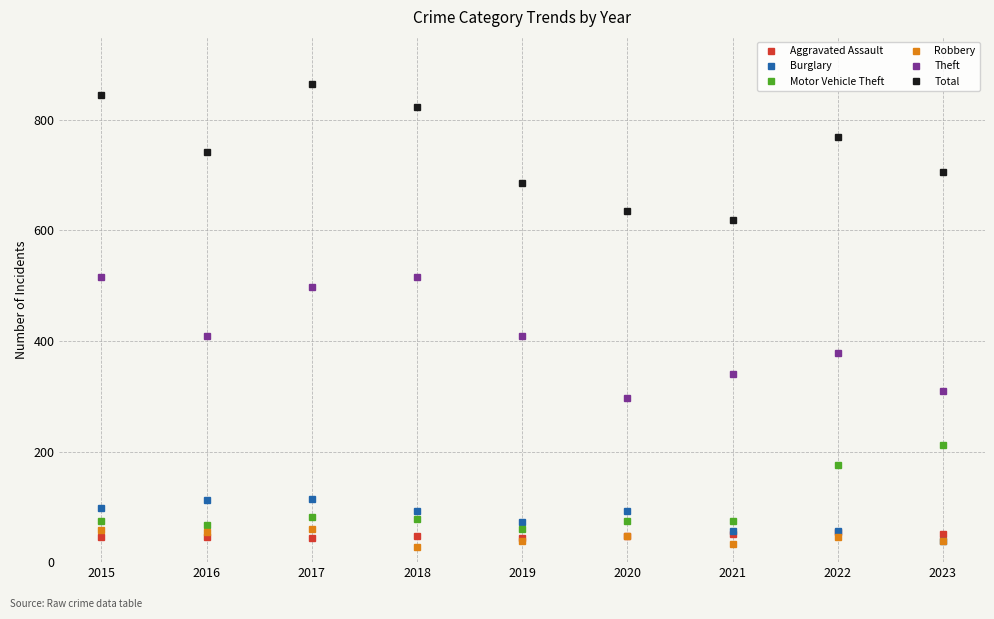

Which series has the largest total across all categories?

Total